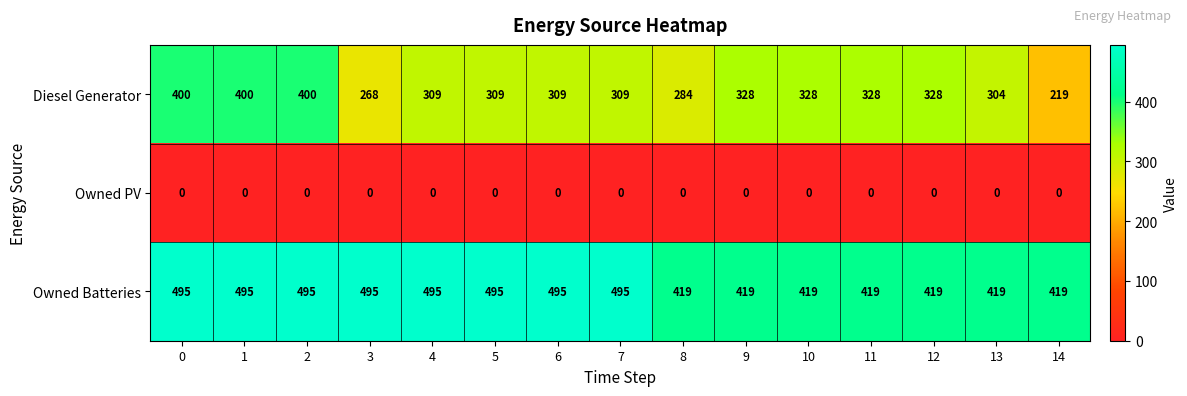

What value does the Owned Batteries series have at 14, to the nearest 5?

420